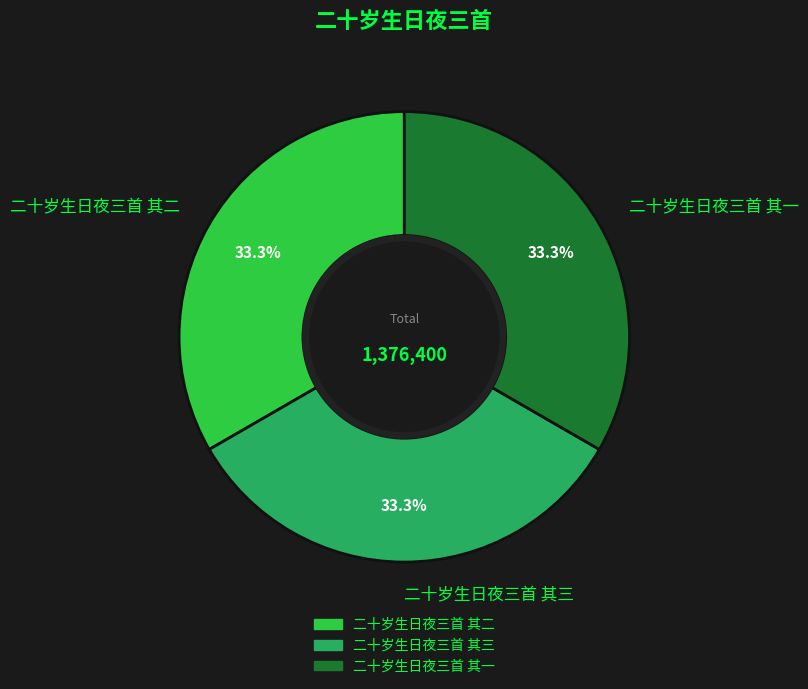

How many segments does this pie chart have?

3